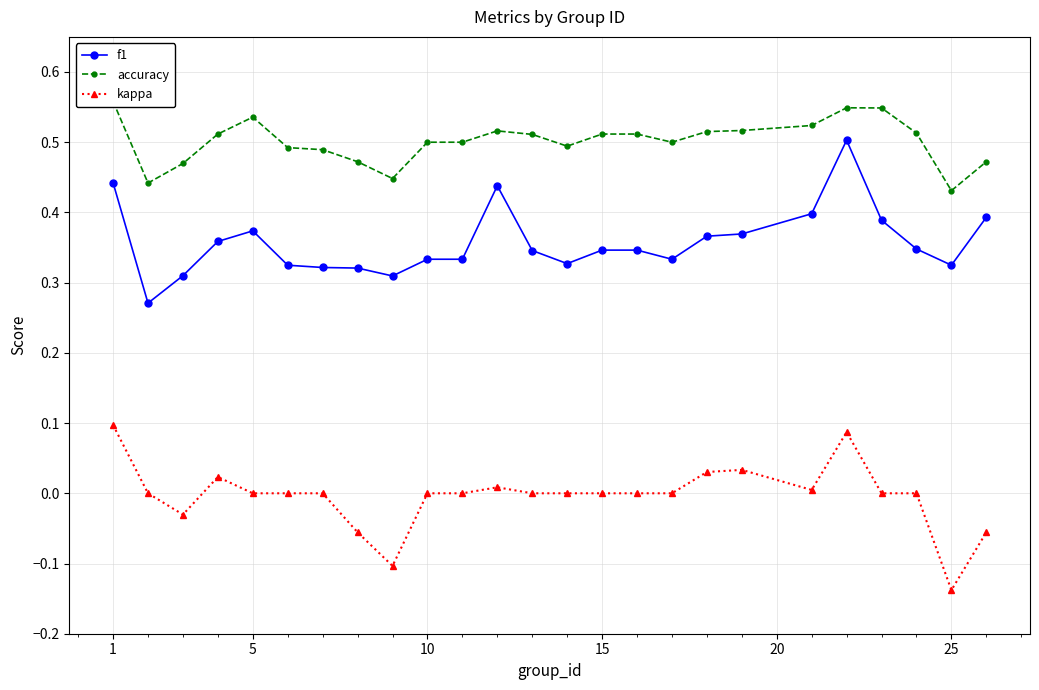

What is the value of the accuracy point at the 25th from the left?

0.5